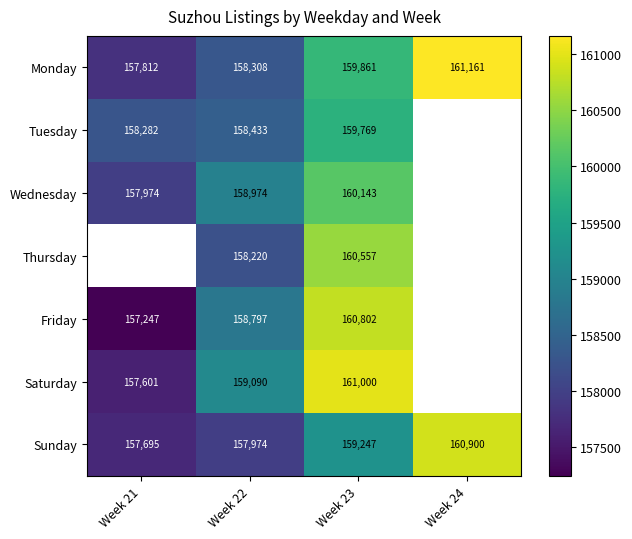

List the labels in order of Tuesday value, smallest first.

Week 21, Week 22, Week 23, Week 24